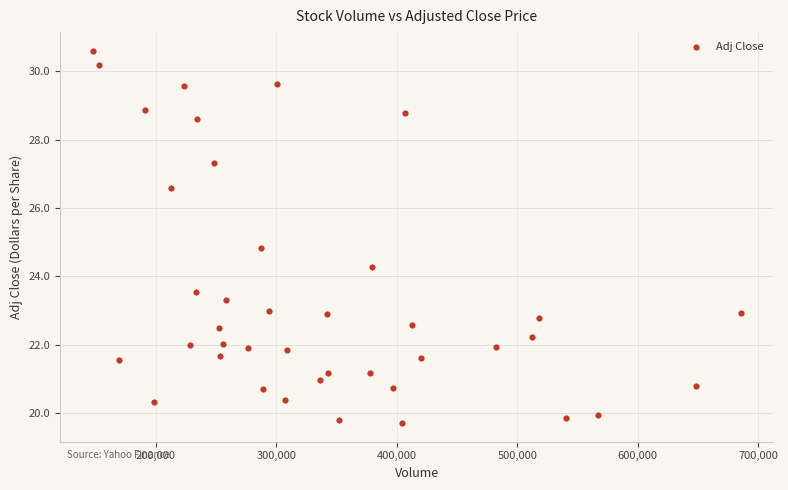

What is the range of Y values (max minus min)?

10.9